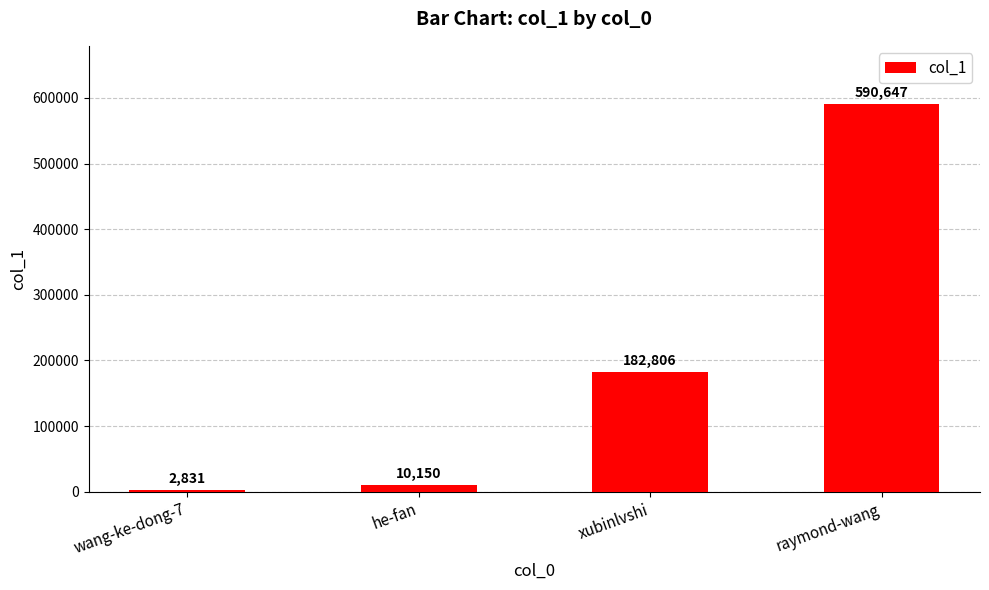

Count the number of data series in this chart.

1